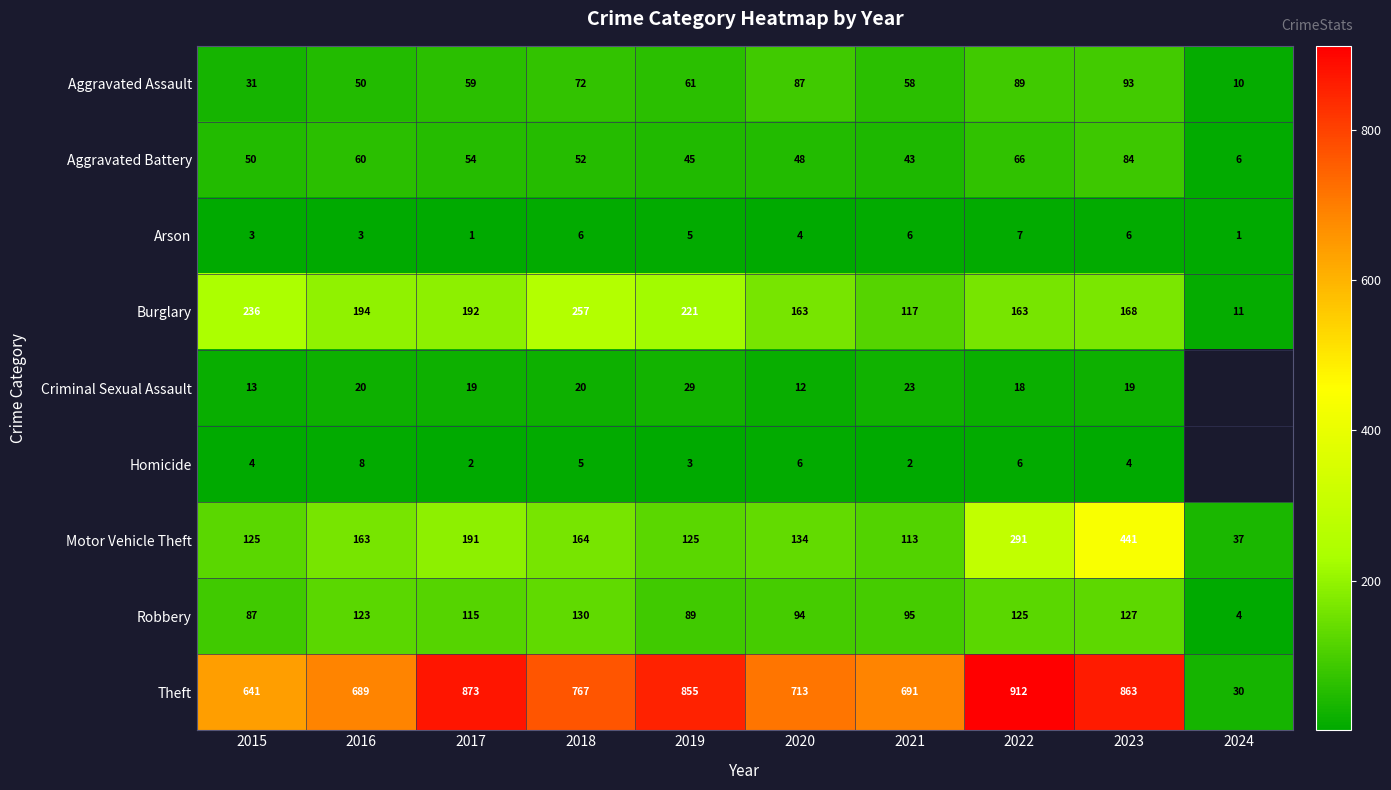

How many distinct data groups are displayed?

9